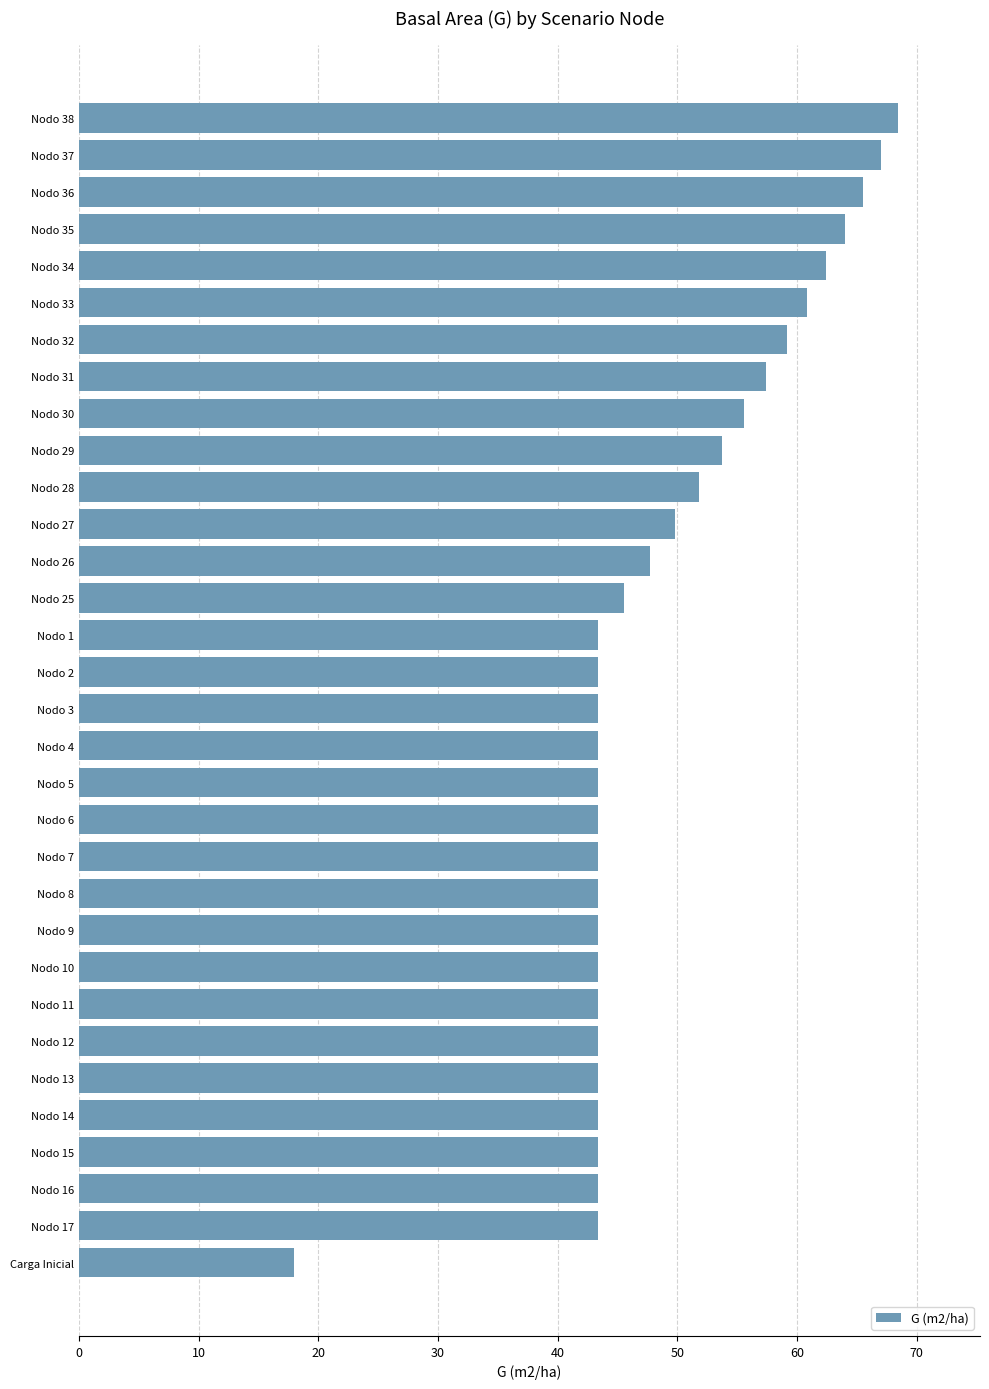

What is the change in value from Nodo 27 to Nodo 9?

-6.4